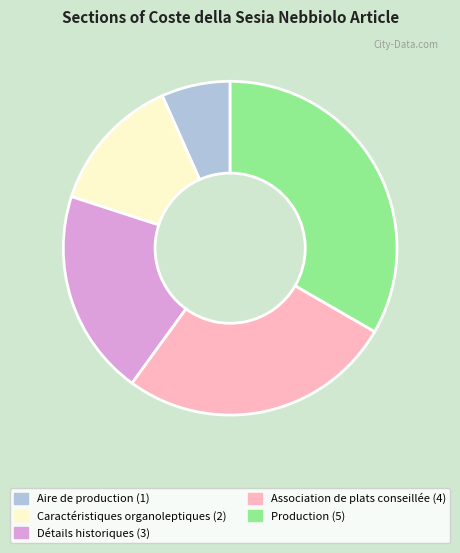

Which slice is the largest?

Production